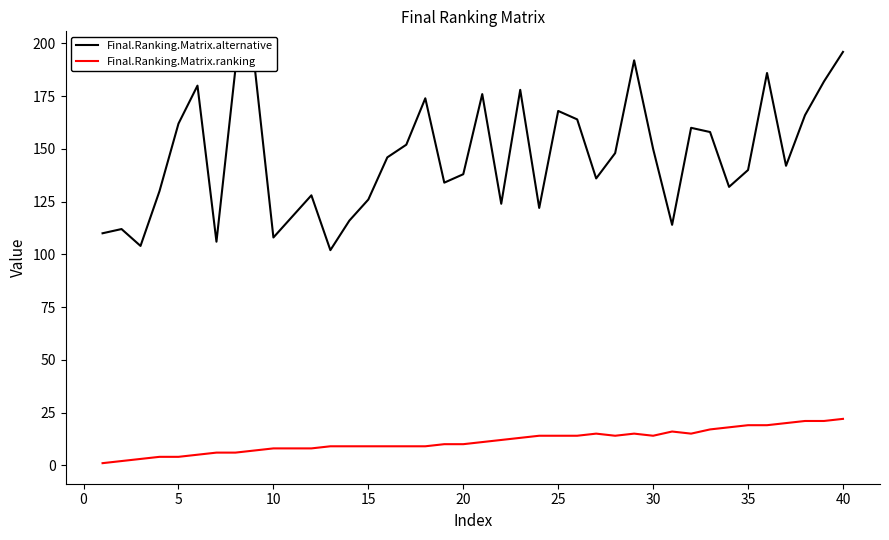

What is the difference between the maximum and minimum values in the Final.Ranking.Matrix.alternative series?

94